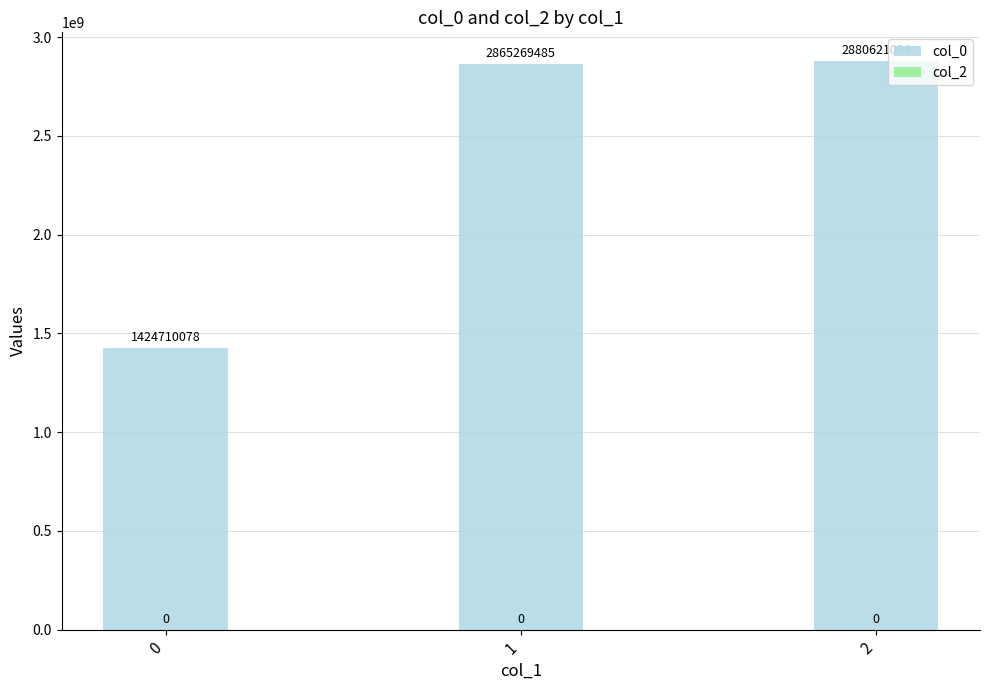

True or false: the data shows 1434723179 at 2.

False